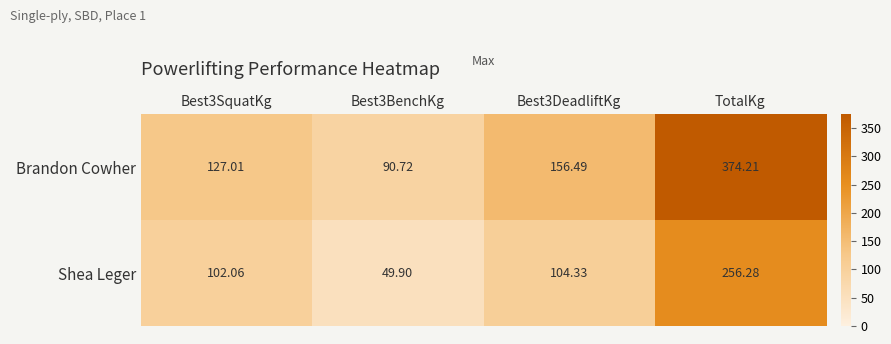

Which series has the largest total across all categories?

Brandon Cowher